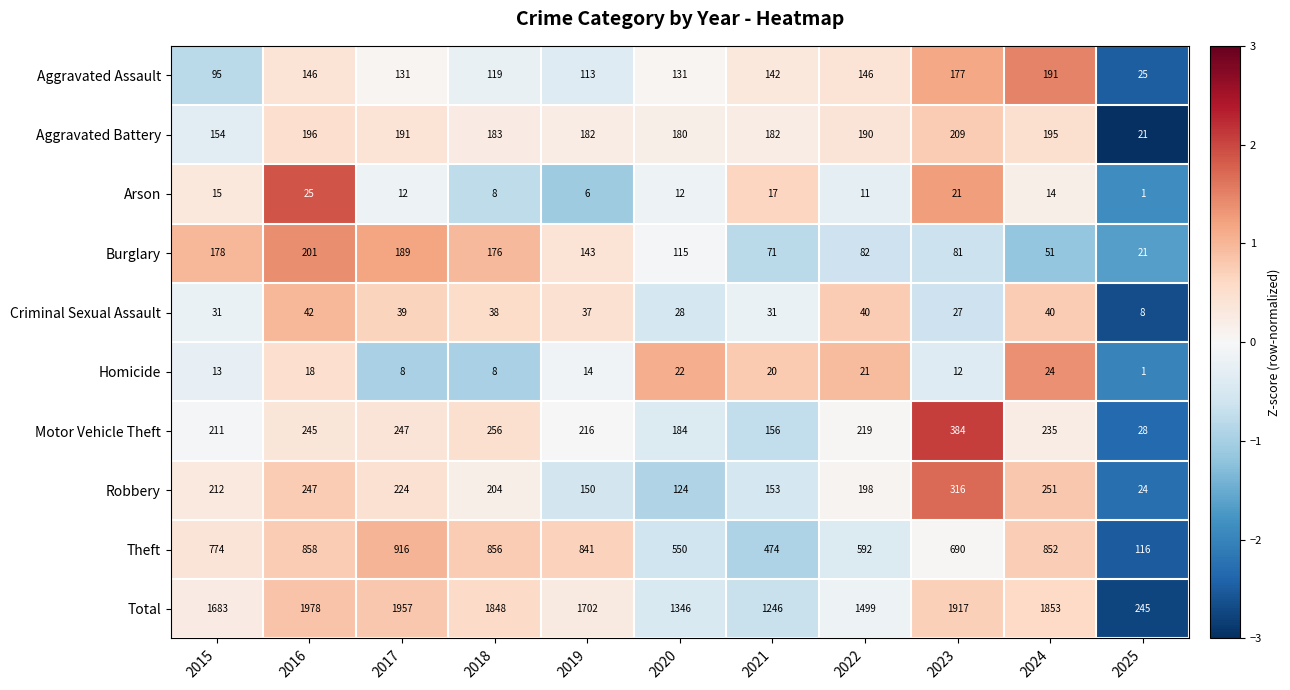

The value of Total at 2016 is 1978. True or false?

True